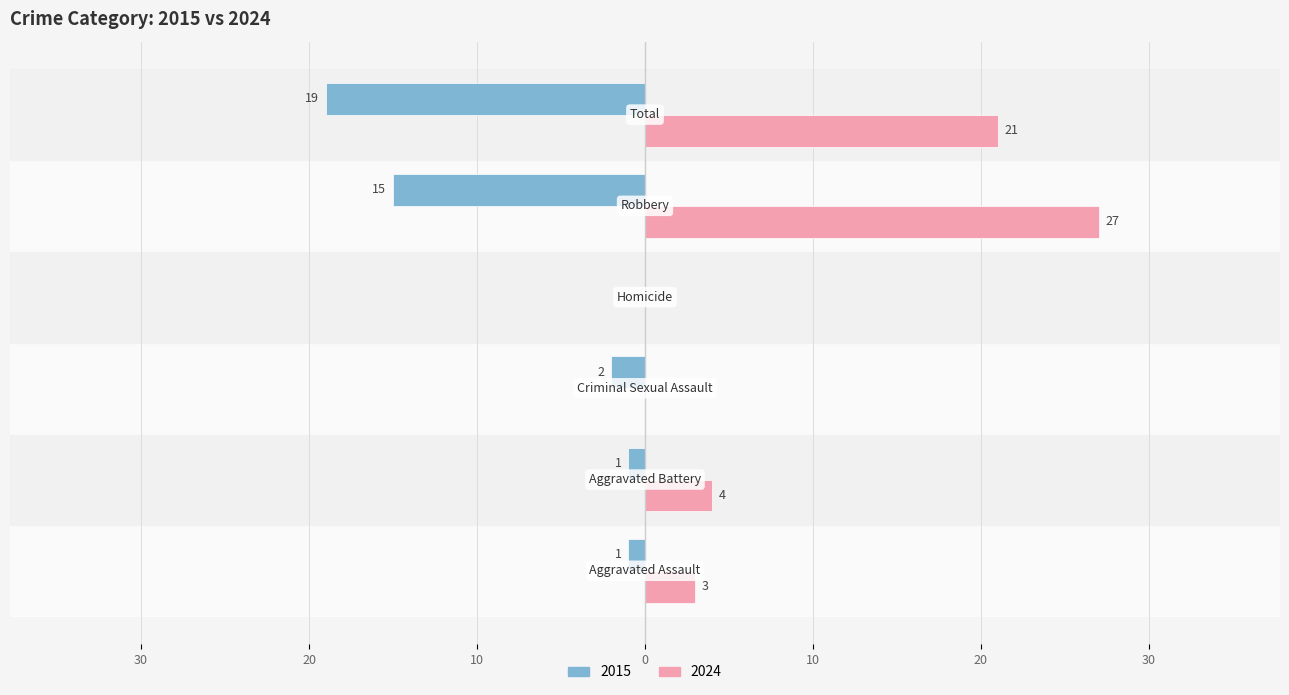

What are all the series names shown in the legend?

2015, 2024